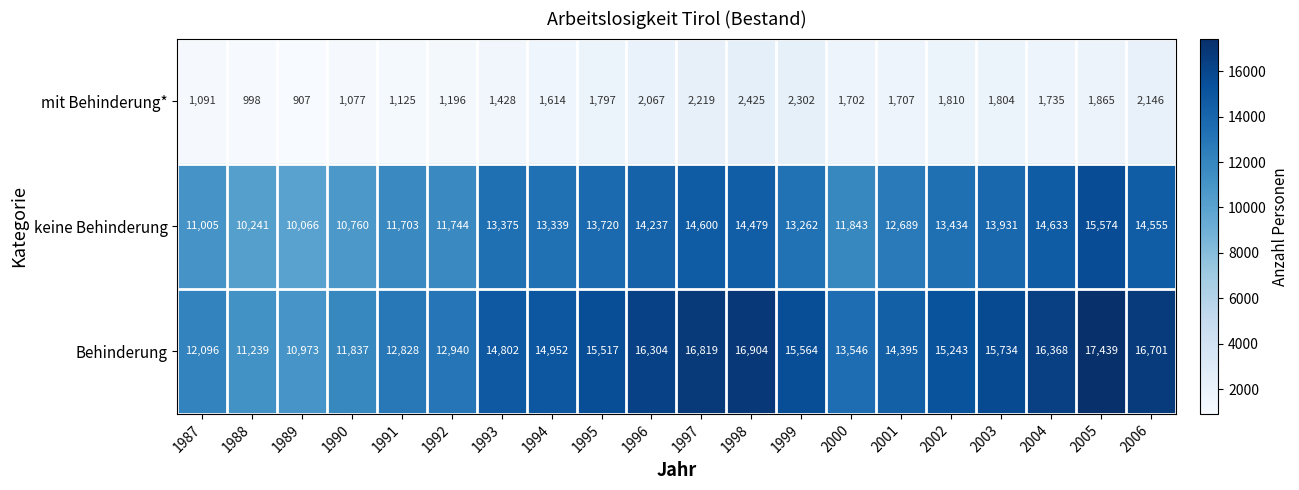

What is the approximate value of mit Behinderung* at 1992?

1196